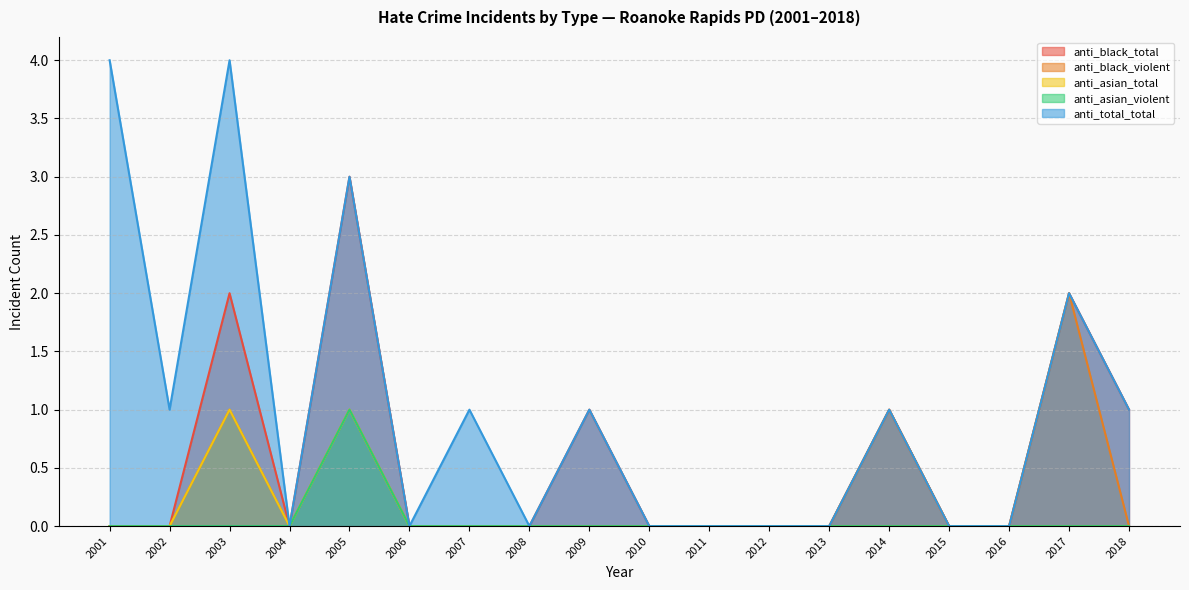

Reading left to right, transcribe all the data shown in this chart.

anti_black_total: 2001=0	2002=0	2003=2	2004=0	2005=3	2006=0	2007=0	2008=0	2009=1	2010=0	2011=0	2012=0	2013=0	2014=1	2015=0	2016=0	2017=2	2018=1
anti_black_violent: 2001=0	2002=0	2003=1	2004=0	2005=1	2006=0	2007=0	2008=0	2009=0	2010=0	2011=0	2012=0	2013=0	2014=1	2015=0	2016=0	2017=2	2018=0
anti_asian_total: 2001=0	2002=0	2003=1	2004=0	2005=1	2006=0	2007=0	2008=0	2009=0	2010=0	2011=0	2012=0	2013=0	2014=0	2015=0	2016=0	2017=0	2018=0
anti_asian_violent: 2001=0	2002=0	2003=0	2004=0	2005=1	2006=0	2007=0	2008=0	2009=0	2010=0	2011=0	2012=0	2013=0	2014=0	2015=0	2016=0	2017=0	2018=0
anti_total_total: 2001=4	2002=1	2003=4	2004=0	2005=3	2006=0	2007=1	2008=0	2009=1	2010=0	2011=0	2012=0	2013=0	2014=1	2015=0	2016=0	2017=2	2018=1